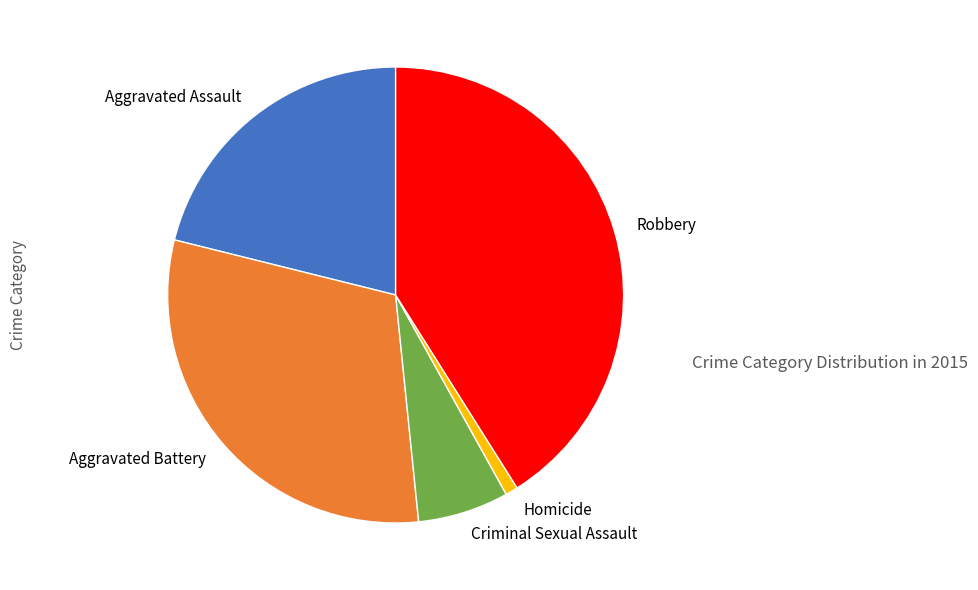

True or false: Homicide accounts for 10% of the total.

False